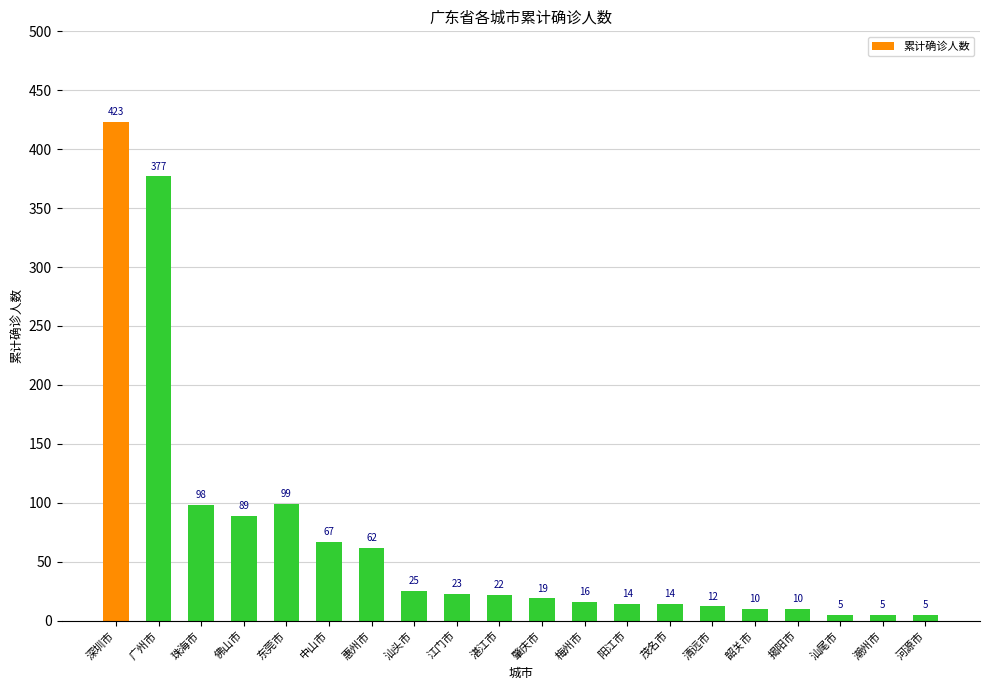

What position from the left is 茂名市?

14